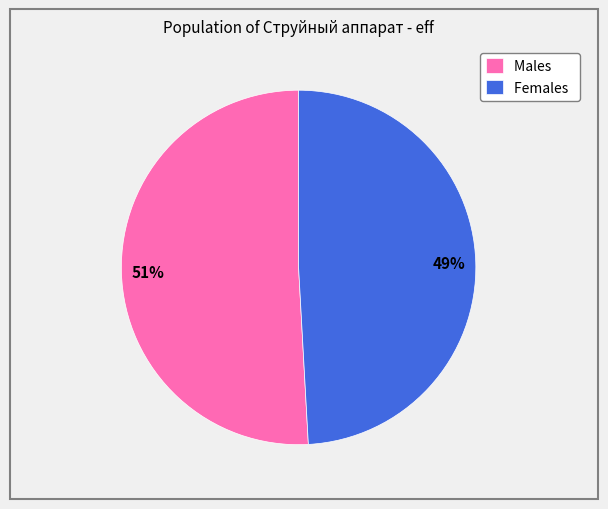

Is the sum of Females and Males greater than half?

Yes